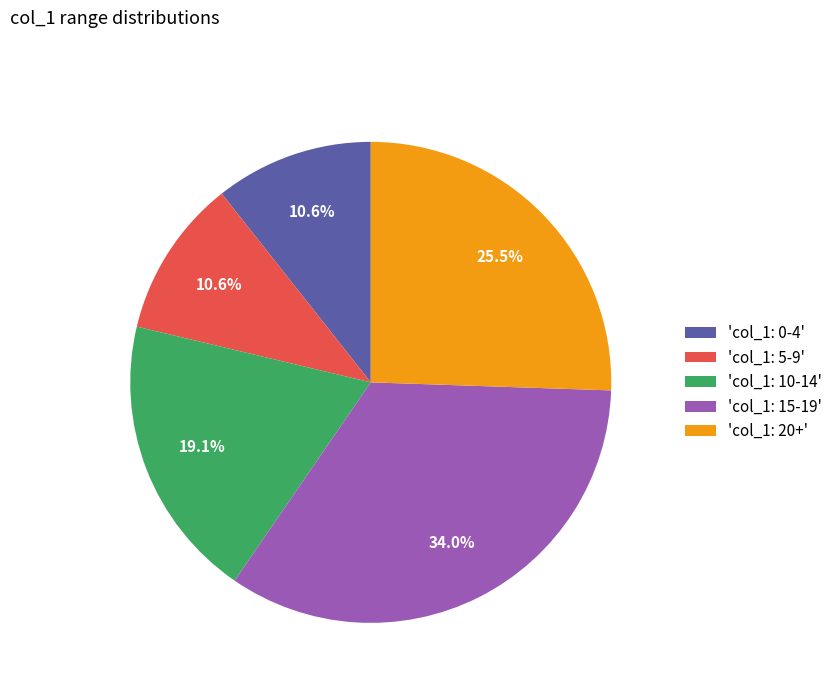

Does 'col_1: 20+' account for over 50% of the chart?

No